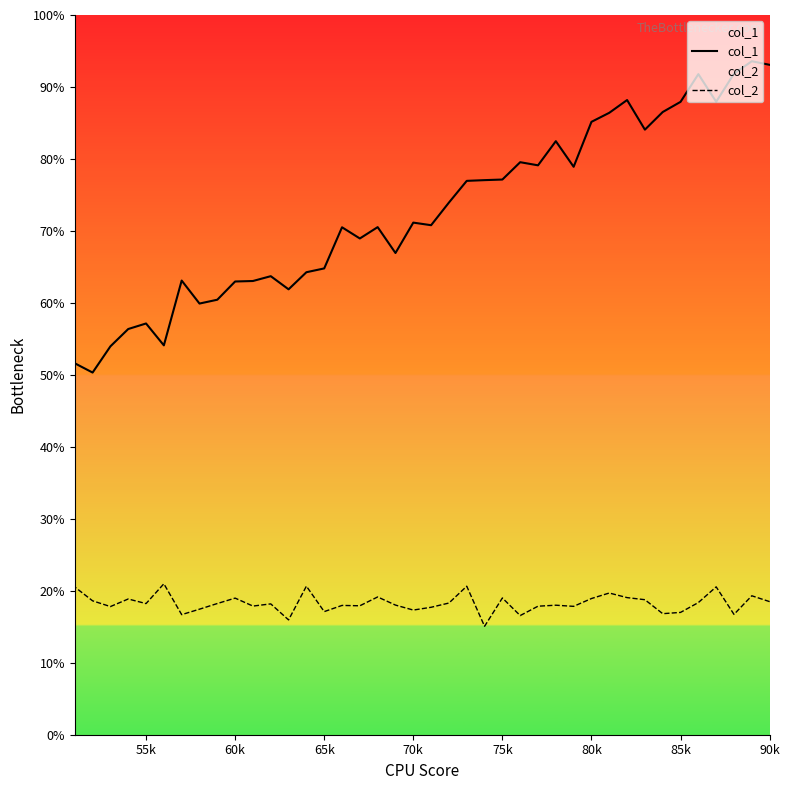

Count the number of data series in this chart.

2